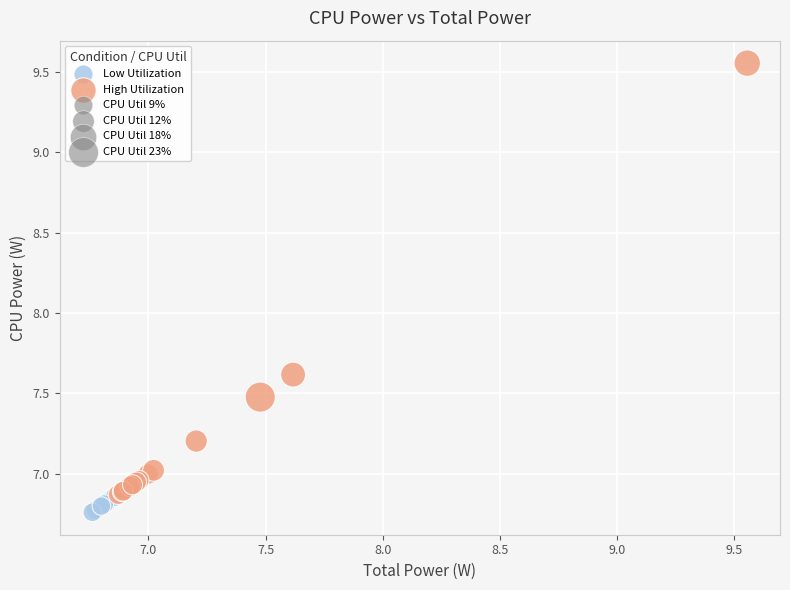

Which series reaches the minimum Y coordinate?

Low Utilization